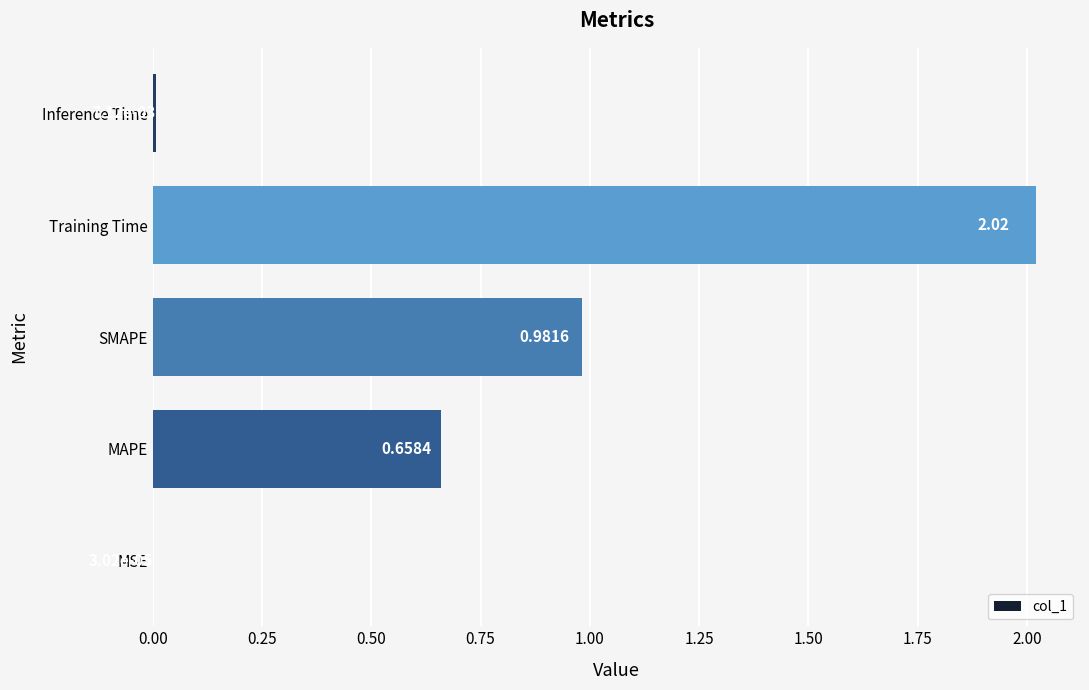

What is the sum of all values?

3.7